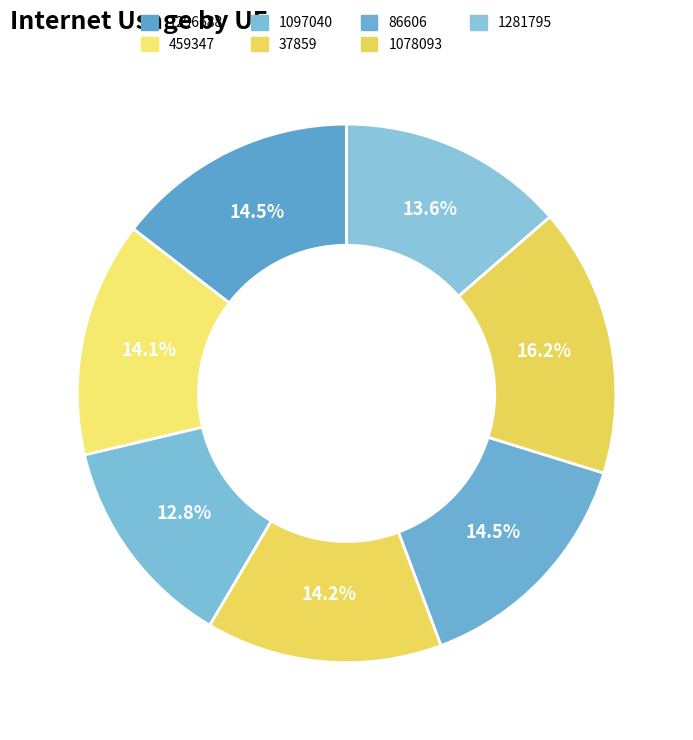

To the nearest percent, what percentage of the pie is 1281795?

14%